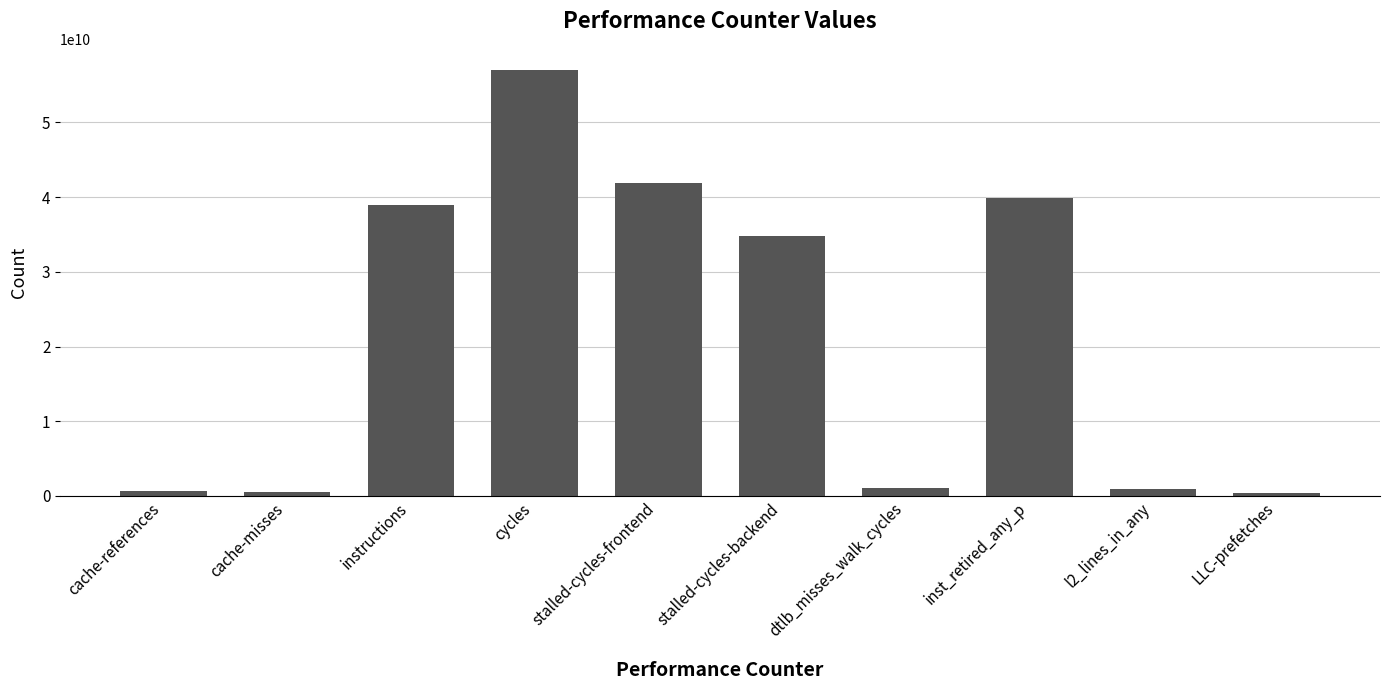

The chart shows a value of 41938844330 at stalled-cycles-frontend. True or false?

True